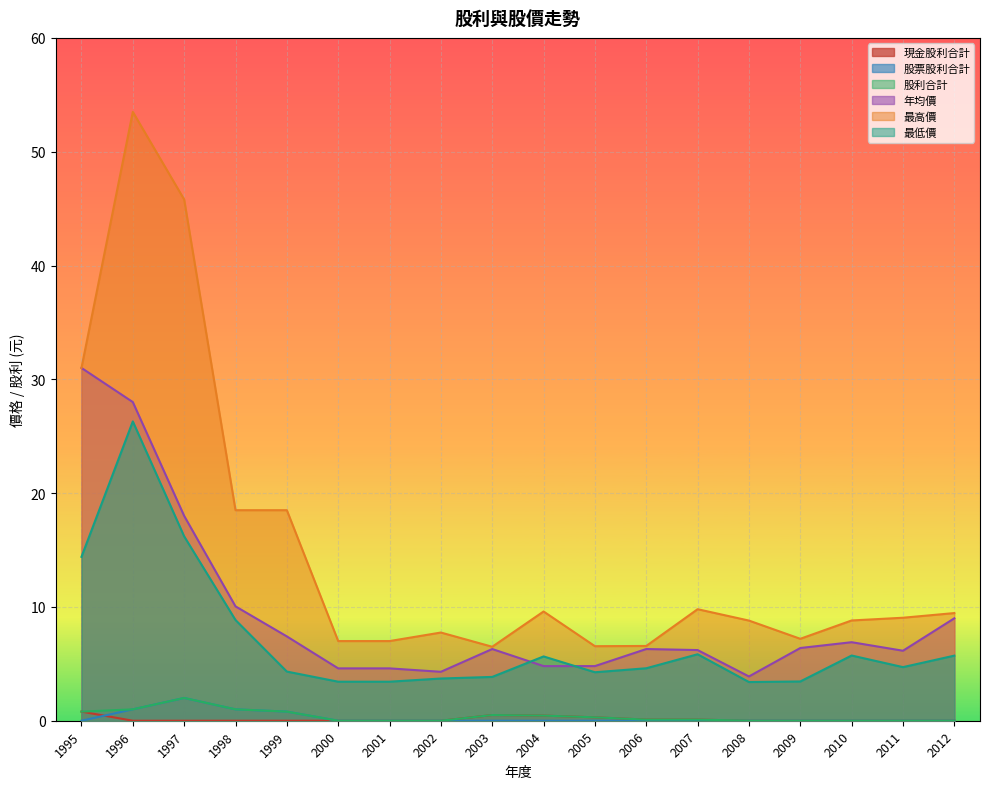

What are all the series names shown in the legend?

現金股利合計, 股票股利合計, 股利合計, 年均價, 最高價, 最低價